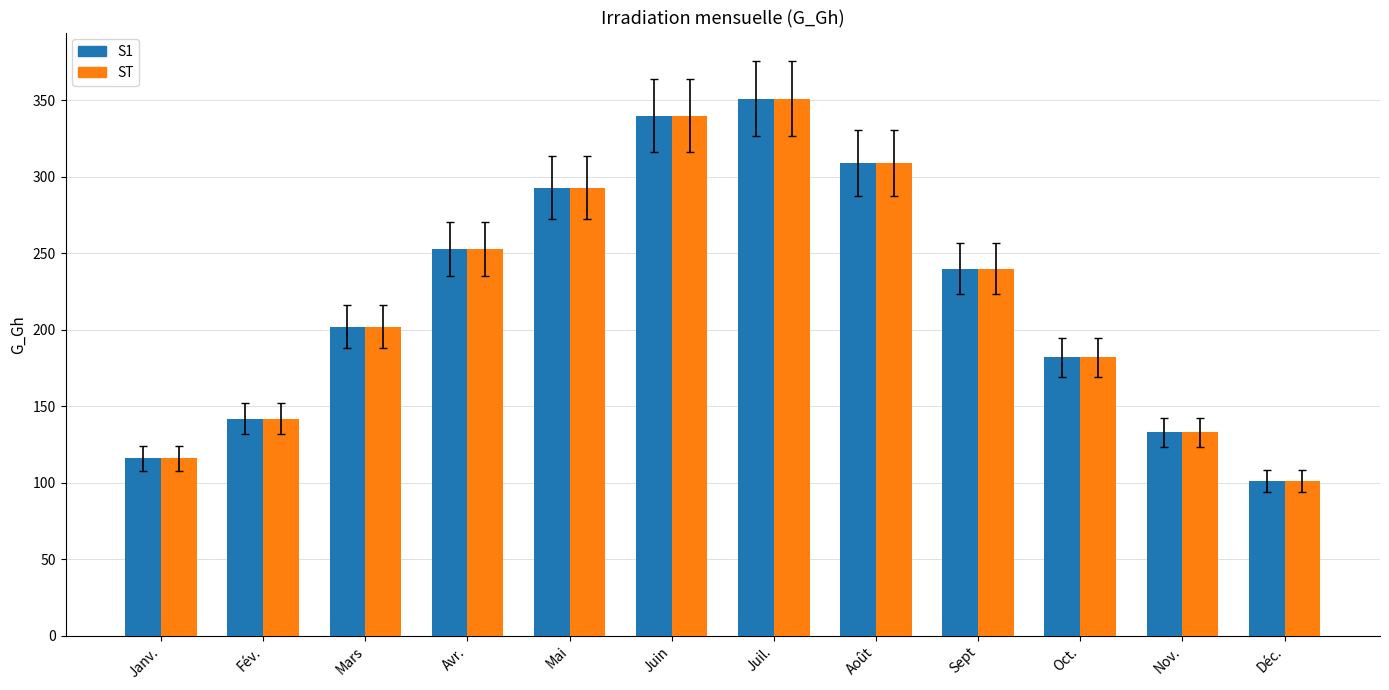

What is the smallest value displayed?

101